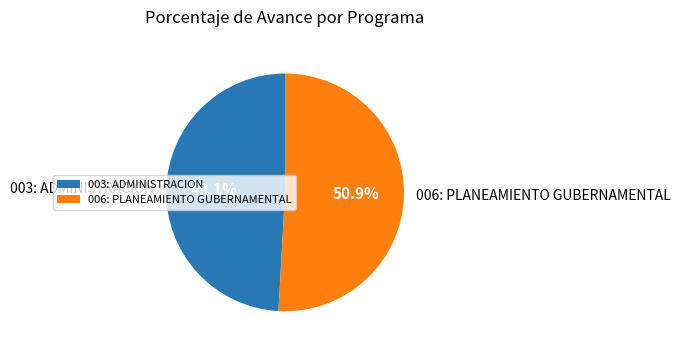

How many slices are in this pie chart?

2